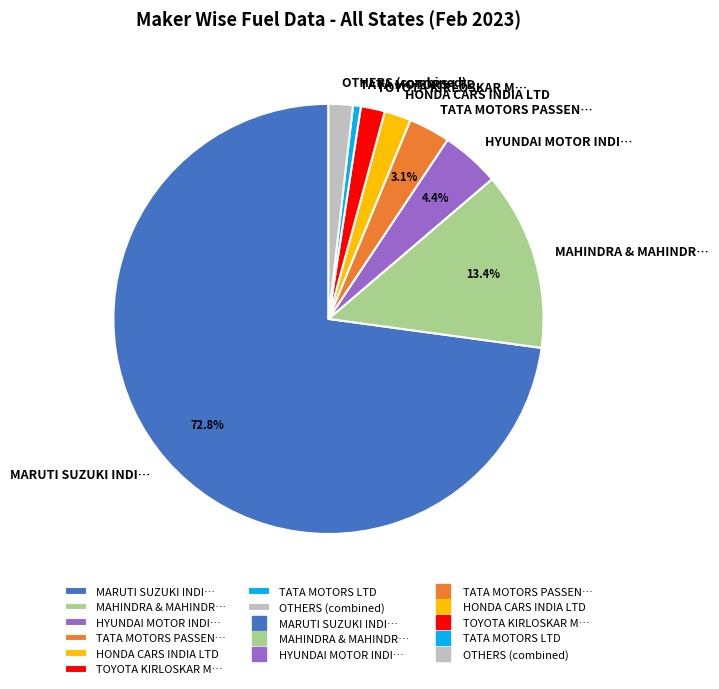

Combined, do MARUTI SUZUKI INDI… and OTHERS (combined) account for over 50%?

Yes